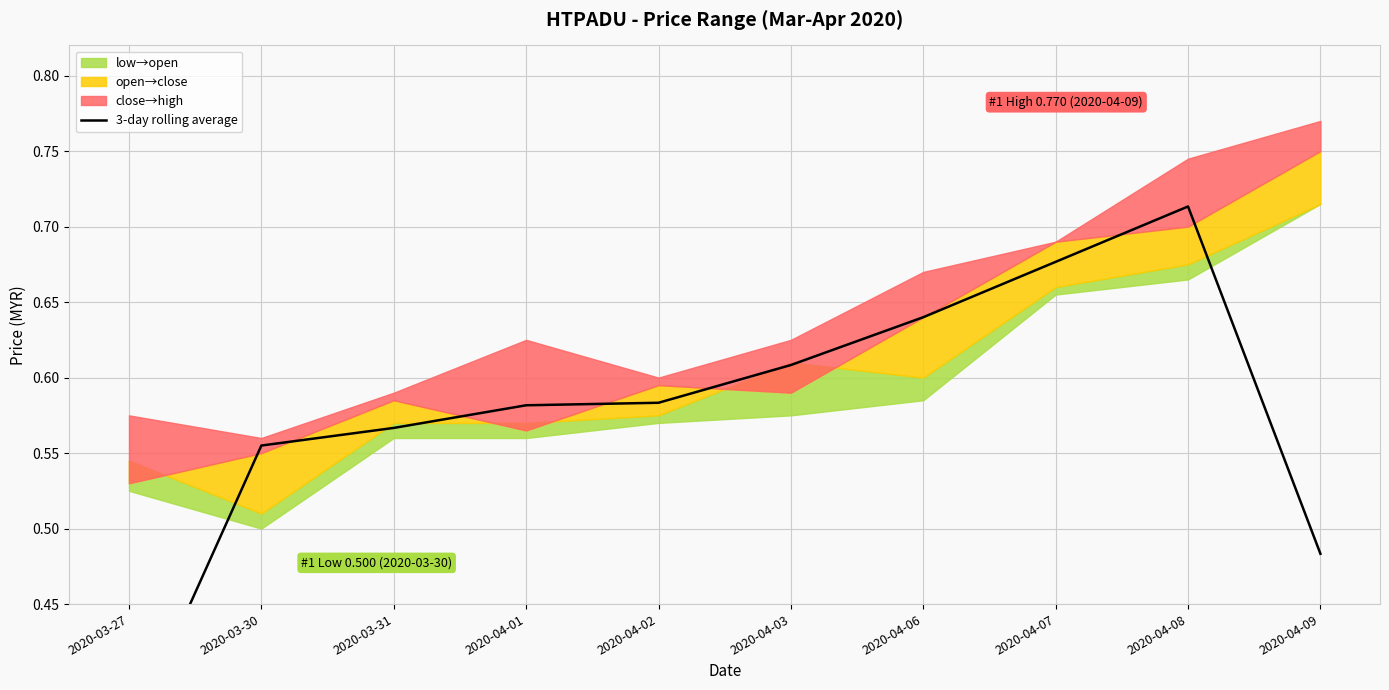

Is this an area chart (filled region under the line)?

No